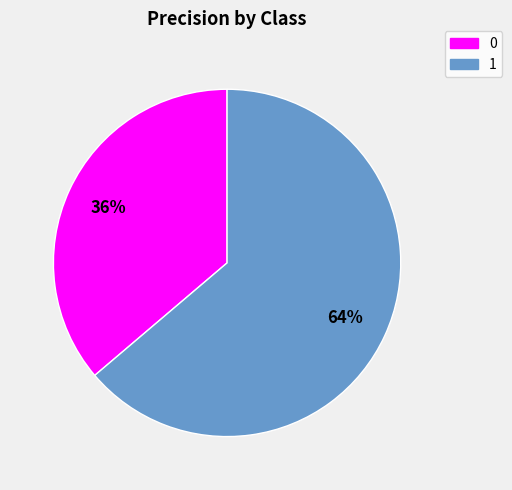

Is the sum of 1 and 0 greater than half?

Yes